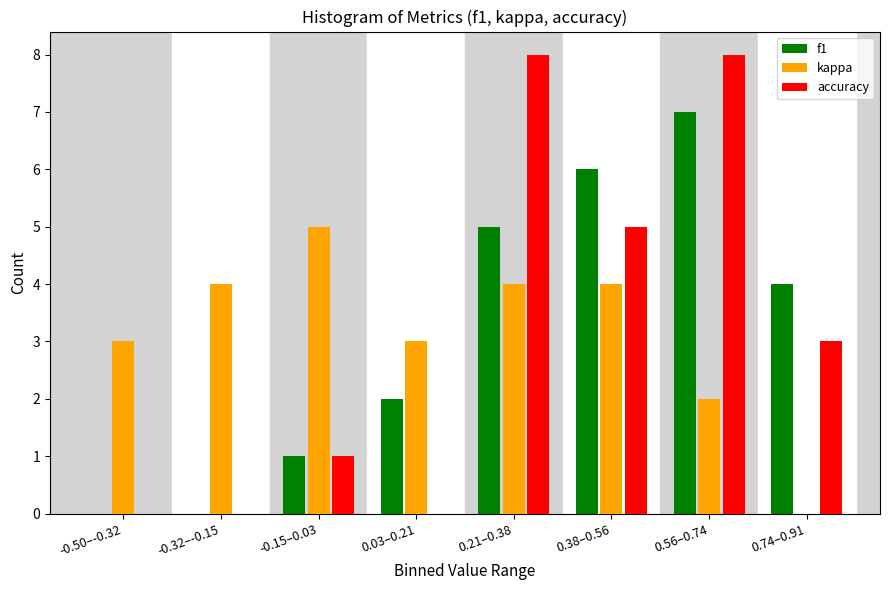

Reading right to left, what are all the values shown in this chart?

f1: 0.74–0.91=4	0.56–0.74=7	0.38–0.56=6	0.21–0.38=5	0.03–0.21=2	-0.15–0.03=1	-0.32–-0.15=0	-0.50–-0.32=0
kappa: 0.74–0.91=0	0.56–0.74=2	0.38–0.56=4	0.21–0.38=4	0.03–0.21=3	-0.15–0.03=5	-0.32–-0.15=4	-0.50–-0.32=3
accuracy: 0.74–0.91=3	0.56–0.74=8	0.38–0.56=5	0.21–0.38=8	0.03–0.21=0	-0.15–0.03=1	-0.32–-0.15=0	-0.50–-0.32=0